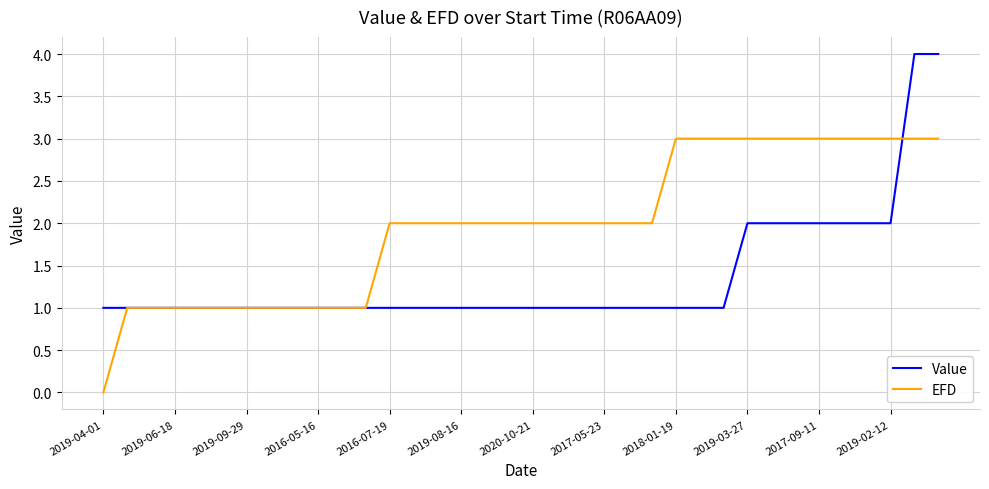

What is the greatest value displayed?

4.0